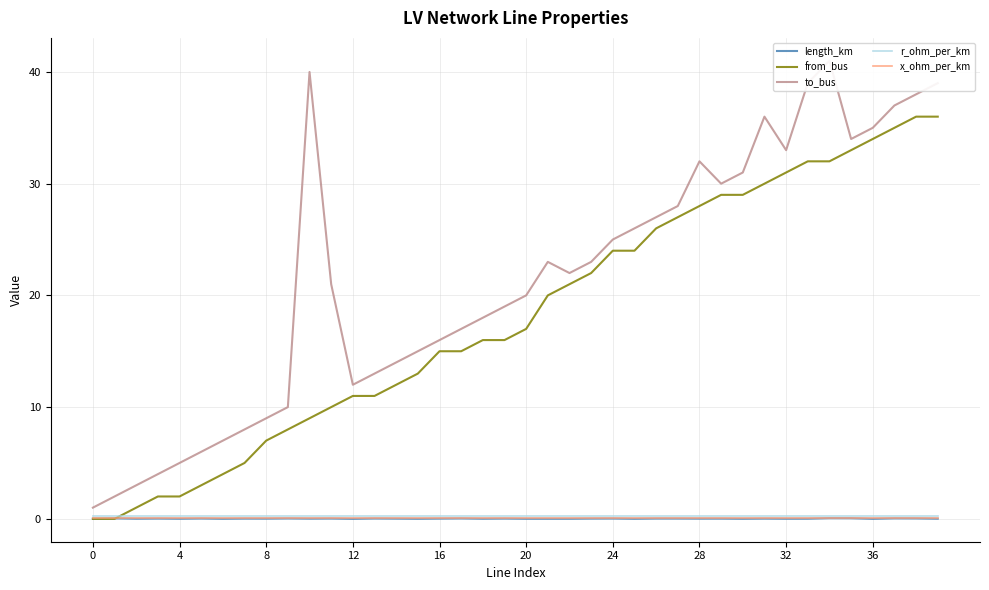

What is the difference between the highest and lowest values at 37?

37.0